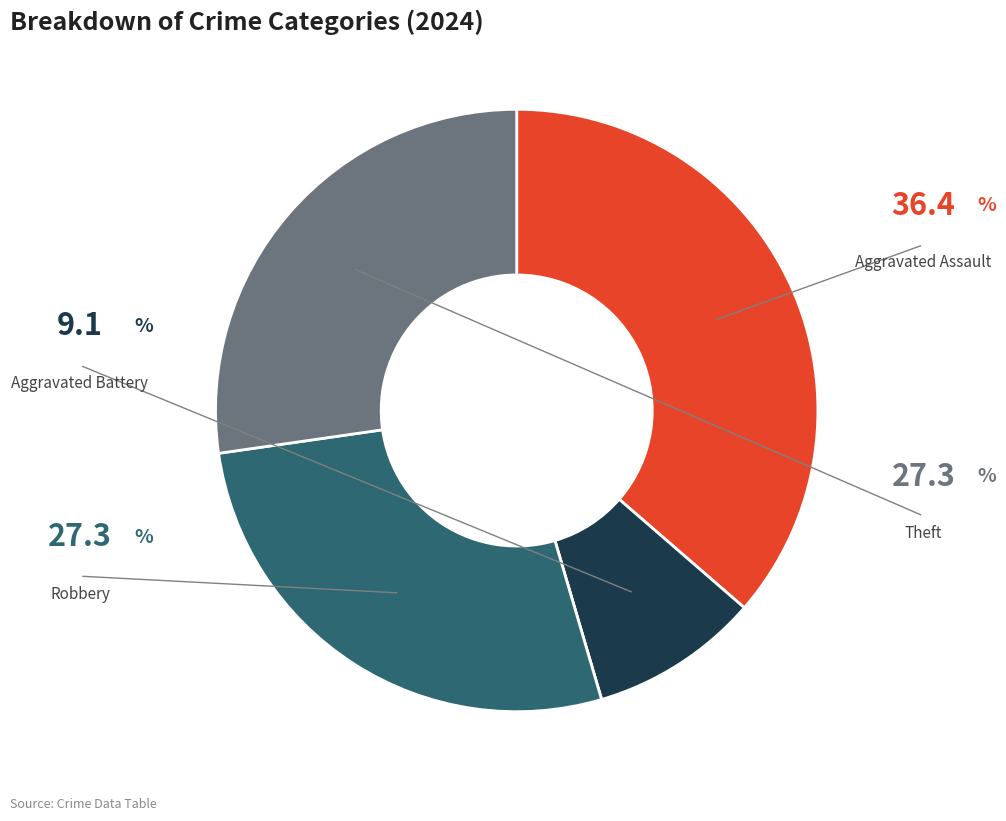

Is there any slice that represents more than half of the pie?

No